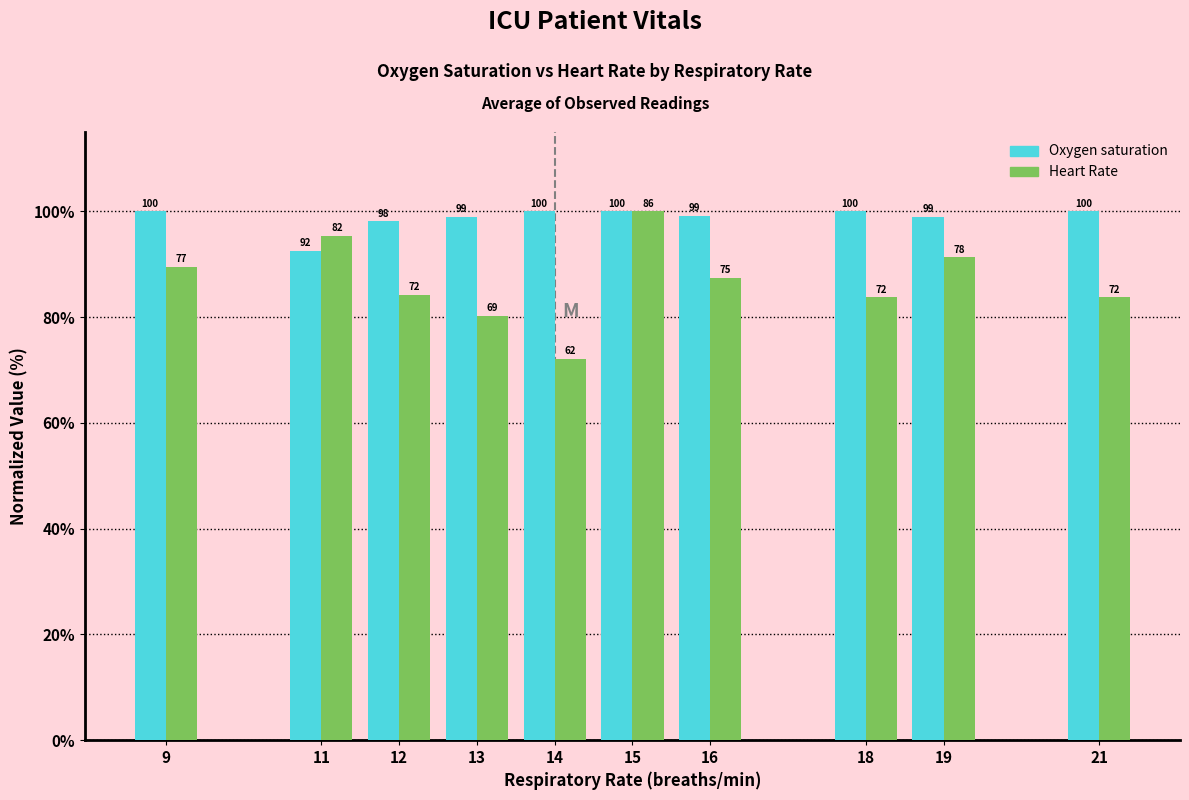

What is the difference between the maximum and minimum values in the Oxygen saturation series?

7.5